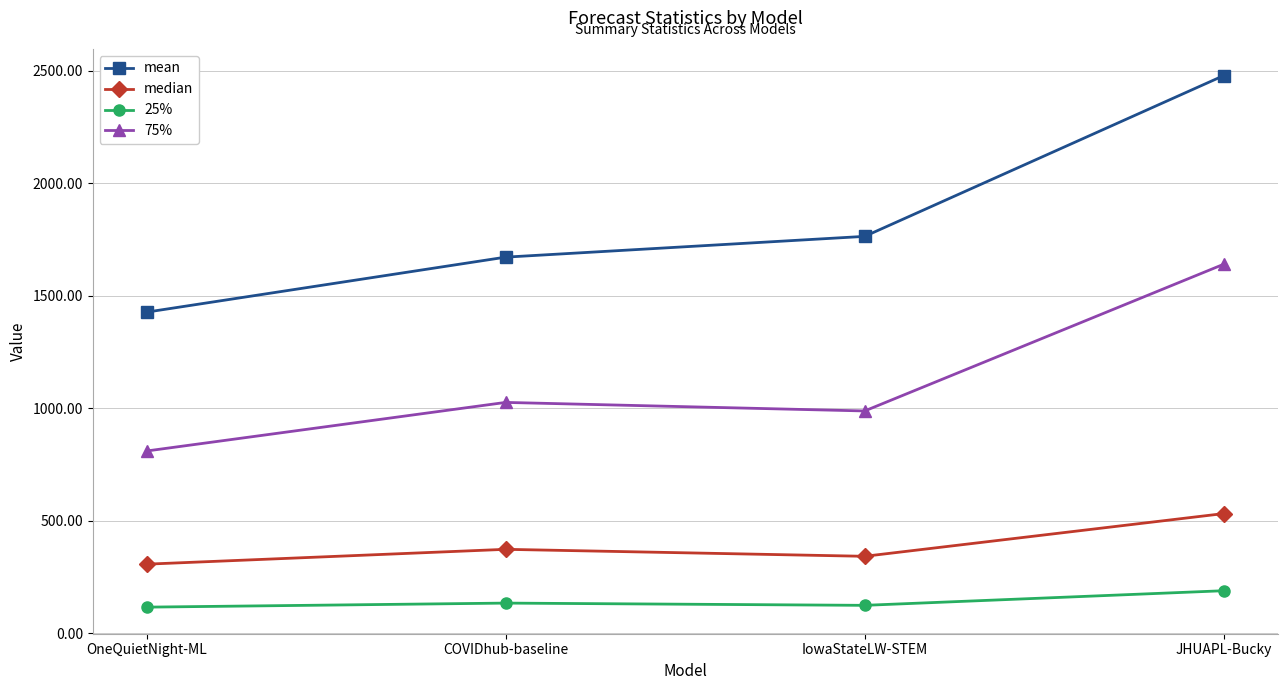

The 75% series shows 1303.5 at IowaStateLW-STEM. True or false?

False